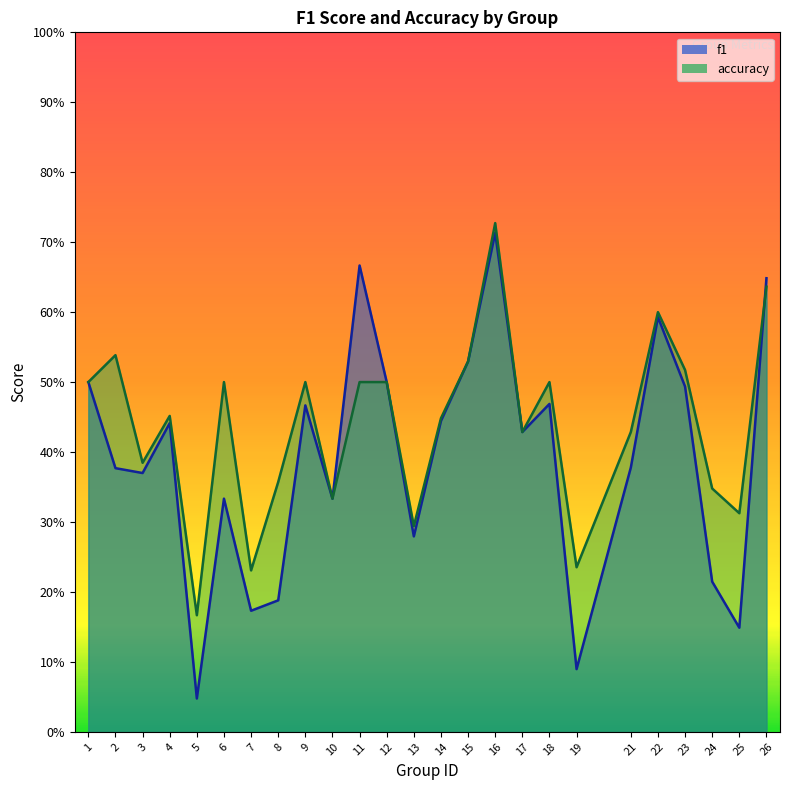

Which series has the widest spread of values?

f1